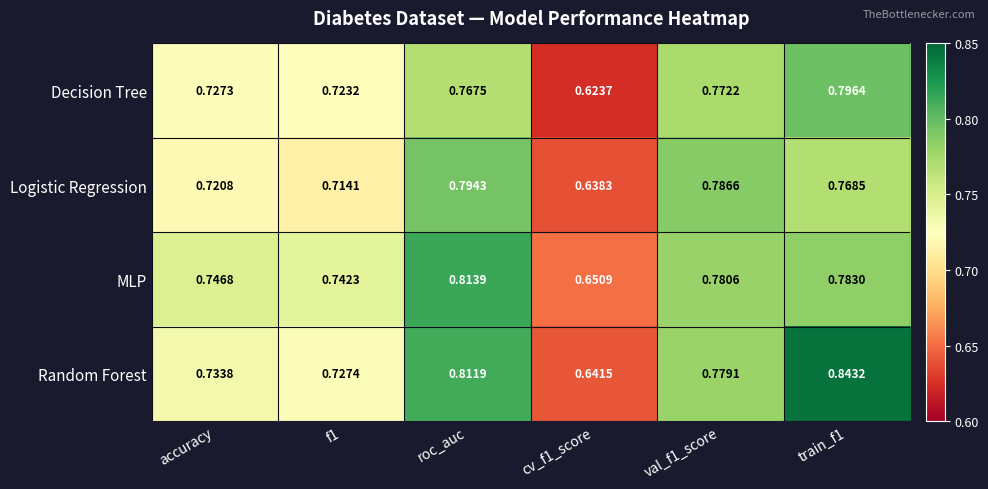

Which series changed the most between accuracy and val_f1_score?

Logistic Regression